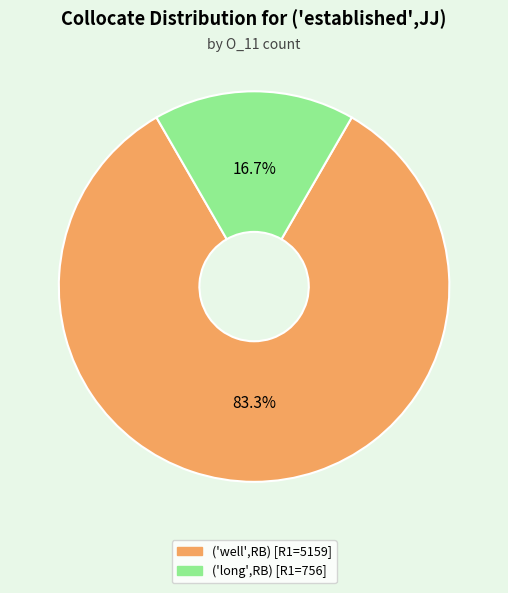

What percentage is NOT represented by ('long',RB) [R1=756]?

83.3%